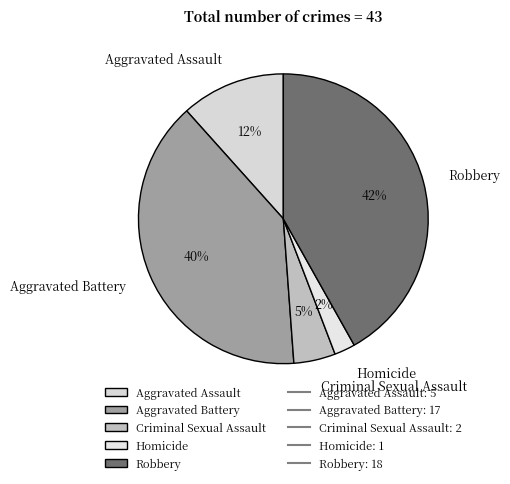

Which category has the smallest portion of the pie?

Homicide